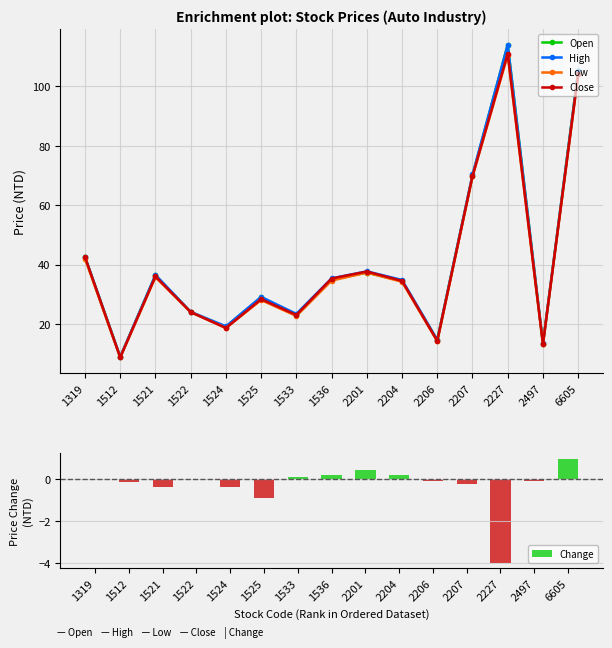

What is the difference between the highest and lowest values at 6605?

104.0